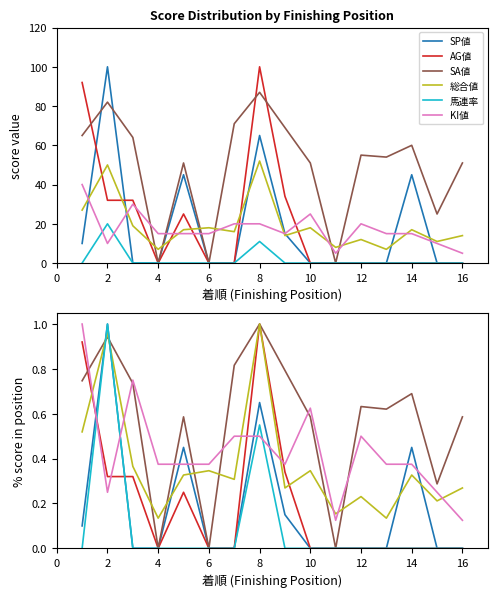

What is the difference between the maximum and minimum values in the SP値 series?

1.0